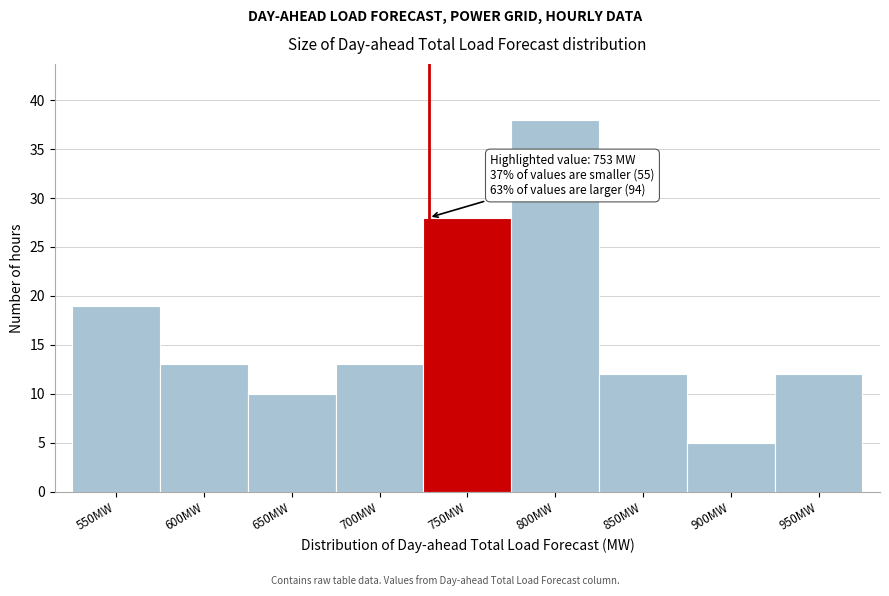

Reading left to right, extract all data points from this chart.

550MW=19	600MW=13	650MW=10	700MW=13	750MW=28	800MW=38	850MW=12	900MW=5	950MW=12